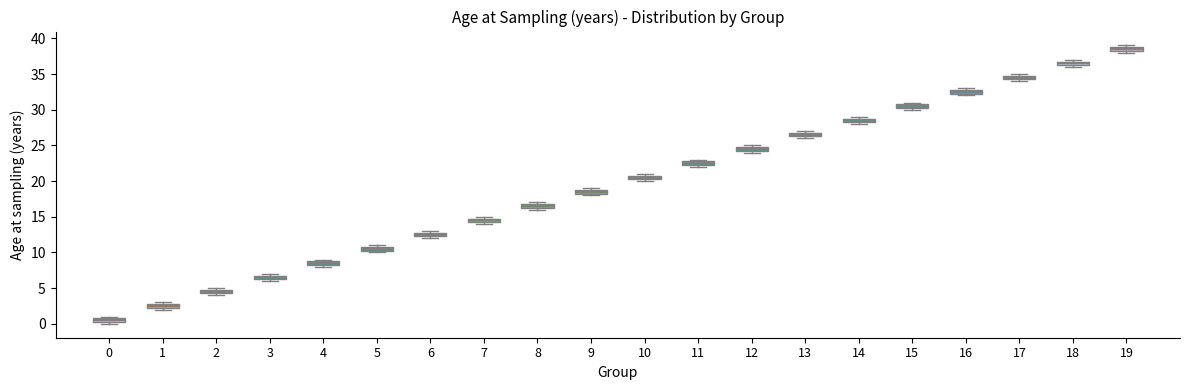

Where is the lower edge of the box at x = 11 on the y-axis? The values are not printed on the chart, so give them approximately, as read against the axis.

22.5